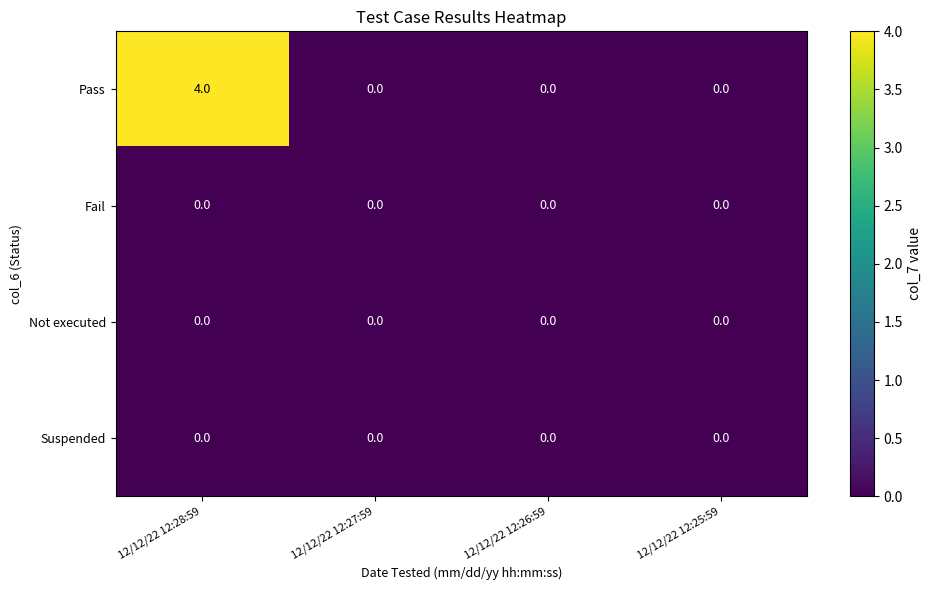

Which series has the largest range (max minus min)?

Pass